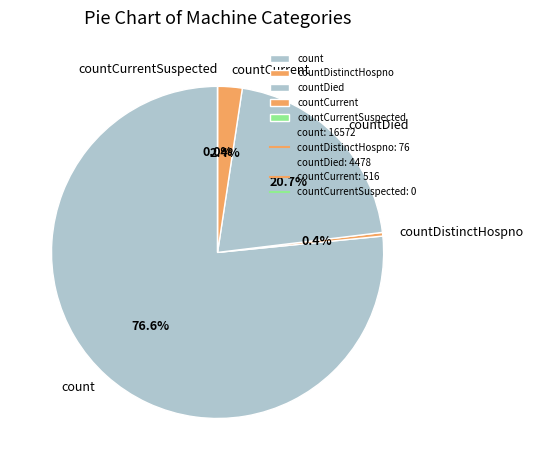

What percentage do countDied and countCurrent together represent?

23.1%